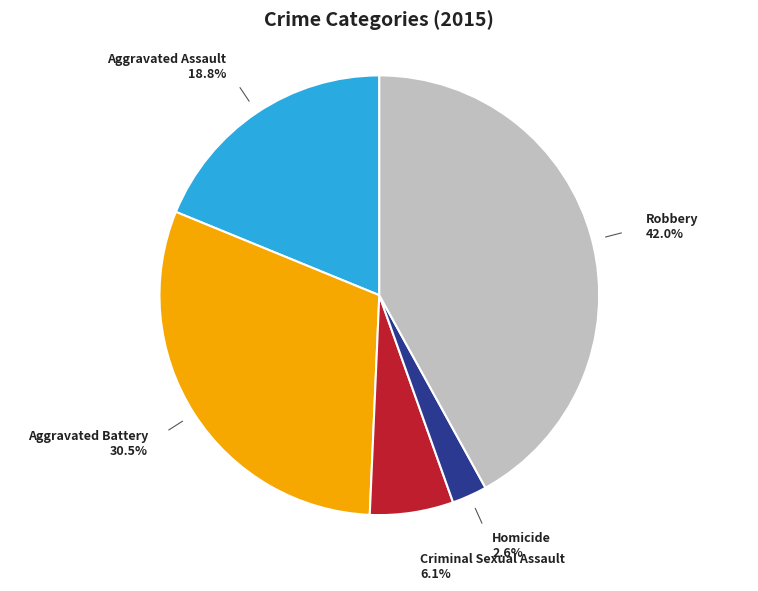

Does Criminal Sexual Assault account for over 50% of the chart?

No